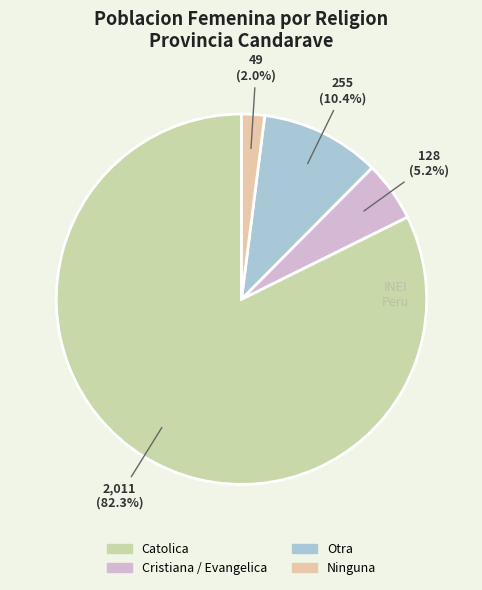

Does Catolica represent more than half of the total?

Yes